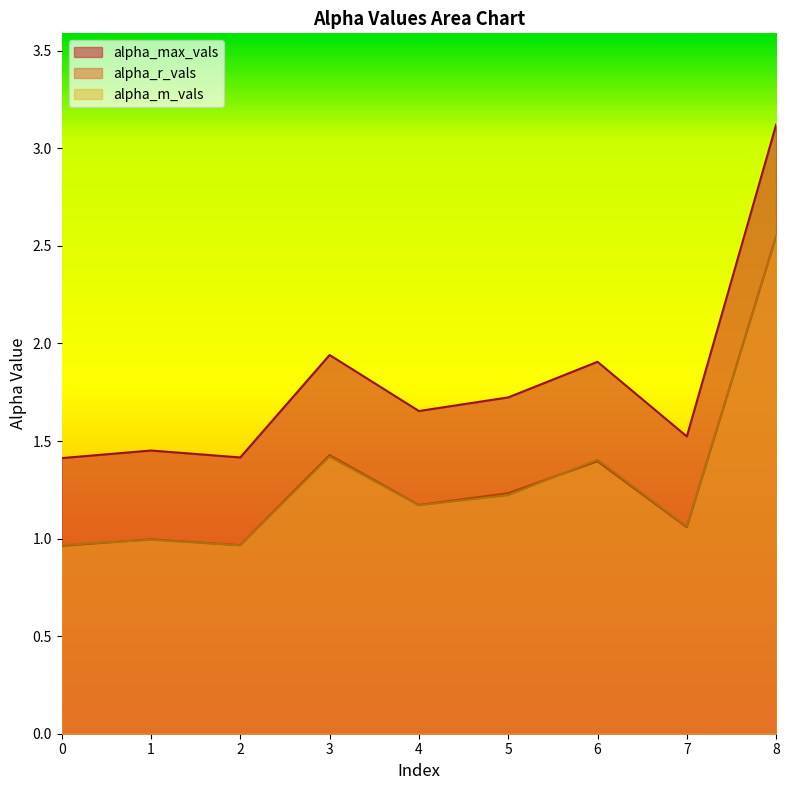

Which has a higher value, 8 or 0?

8